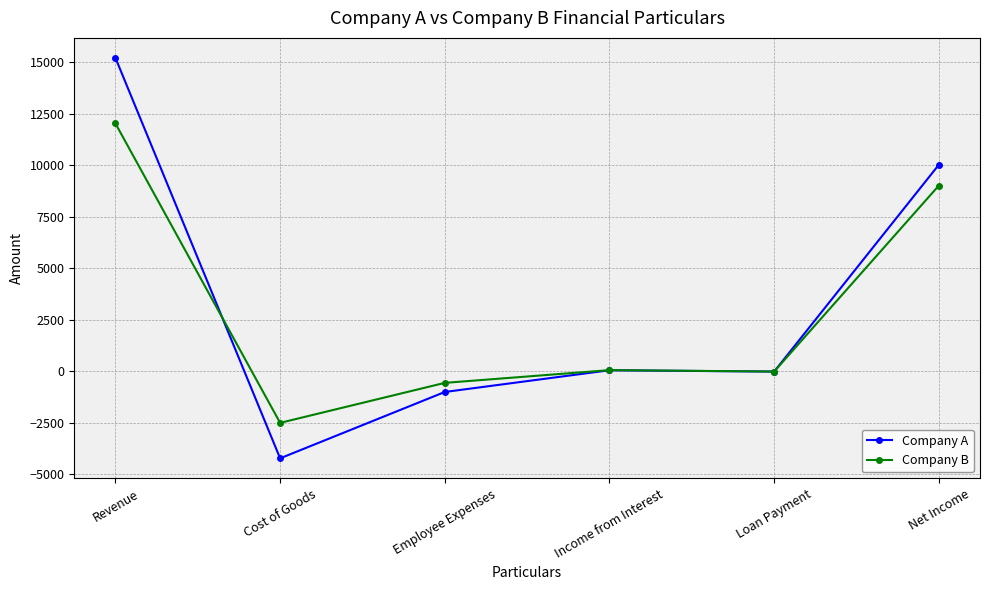

How many categories are shown in the chart?

6